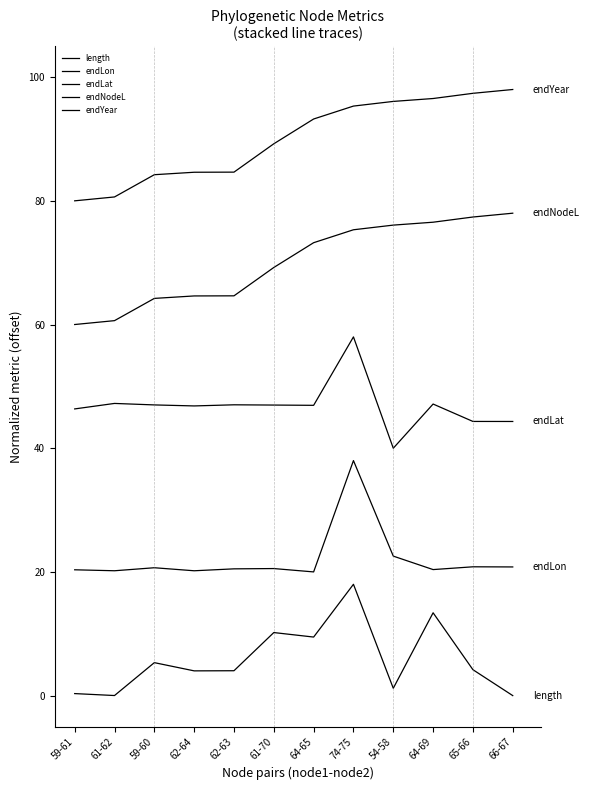

True or false: length has more than 0 points higher than both neighbors.

True